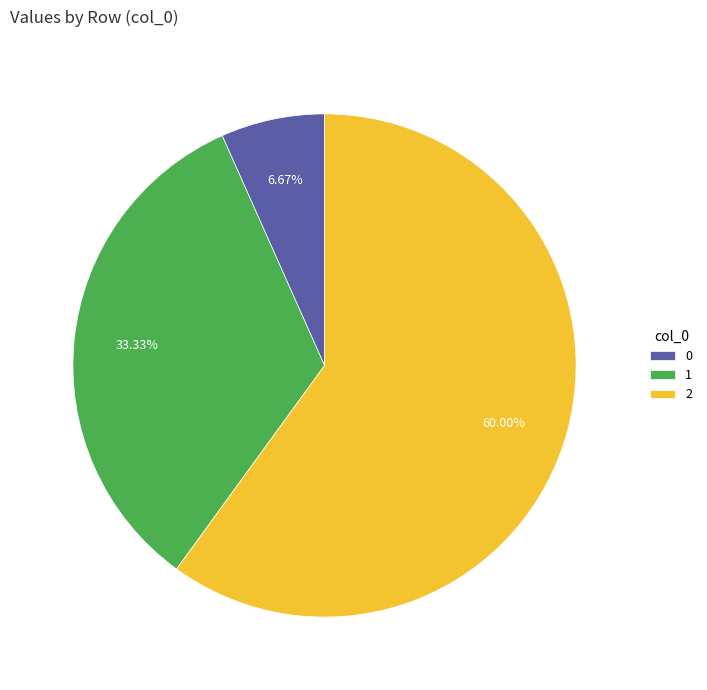

Which slice represents more than half of the pie?

2